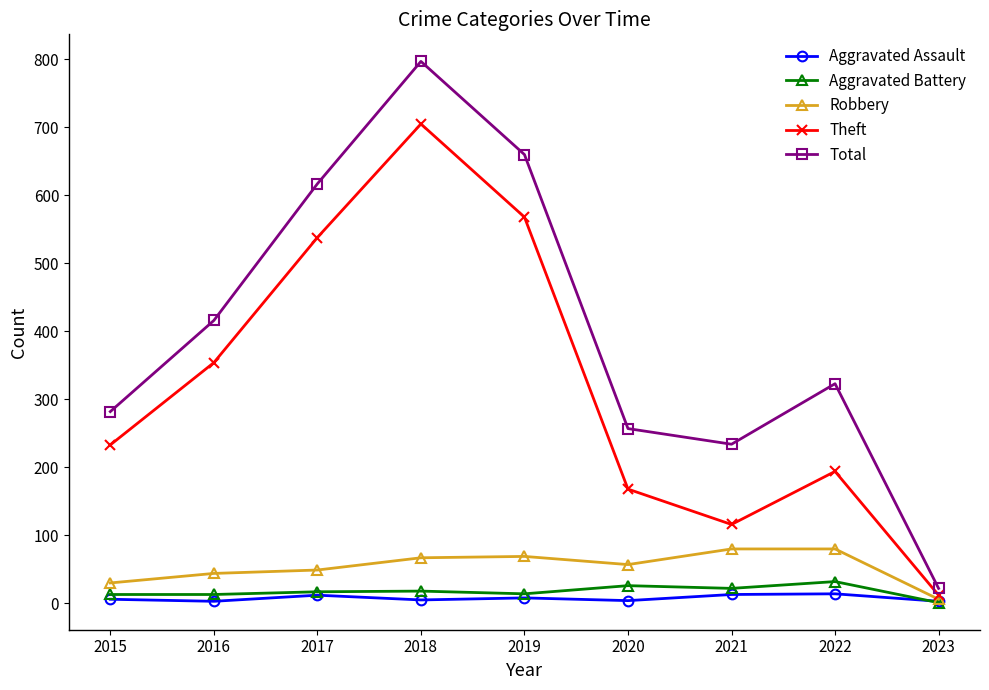

True or false: Total has a value of 282 at 2015.

True